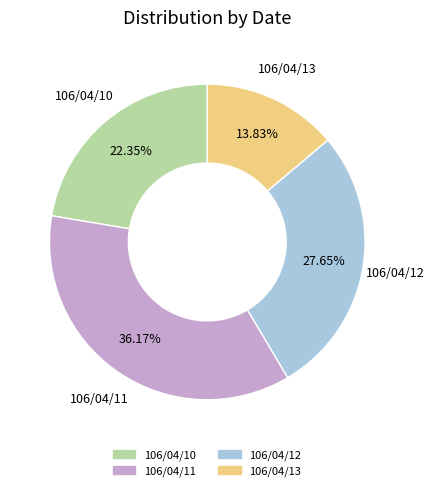

The 106/04/11 slice represents 36% of the pie. True or false?

True